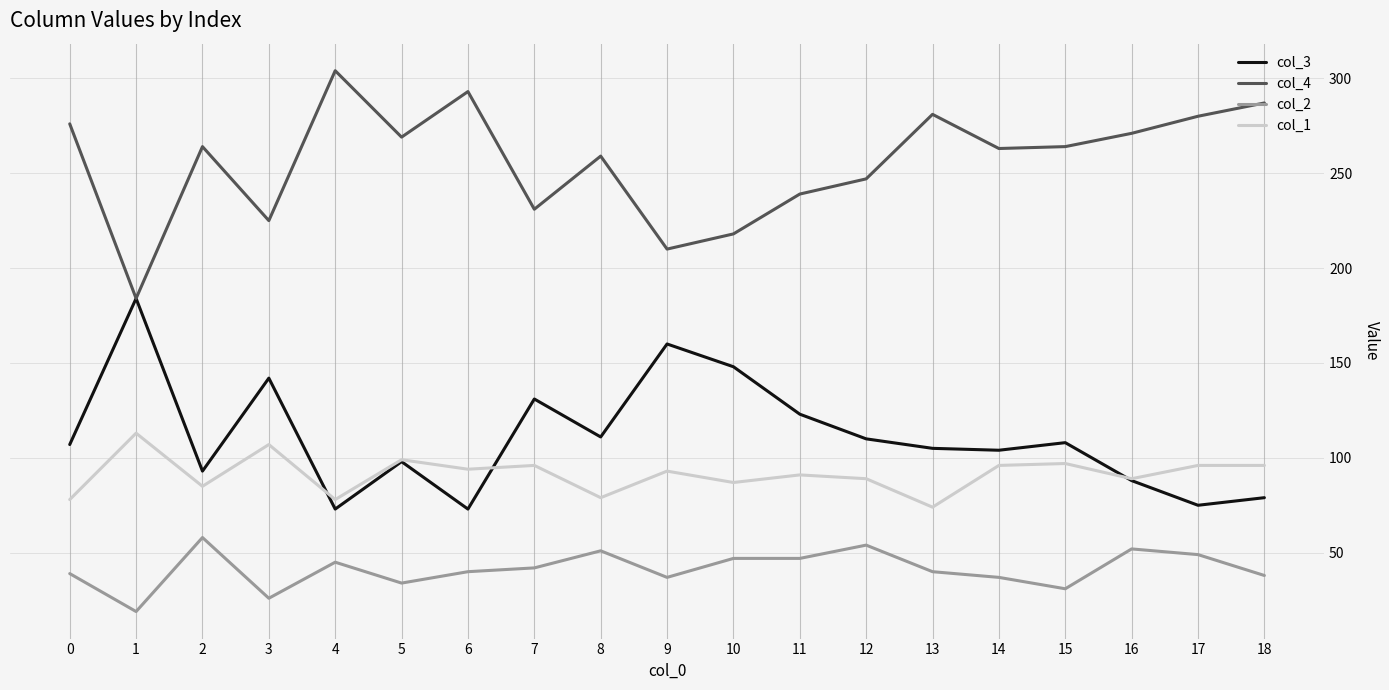

Which series has the largest total across all categories?

col_4